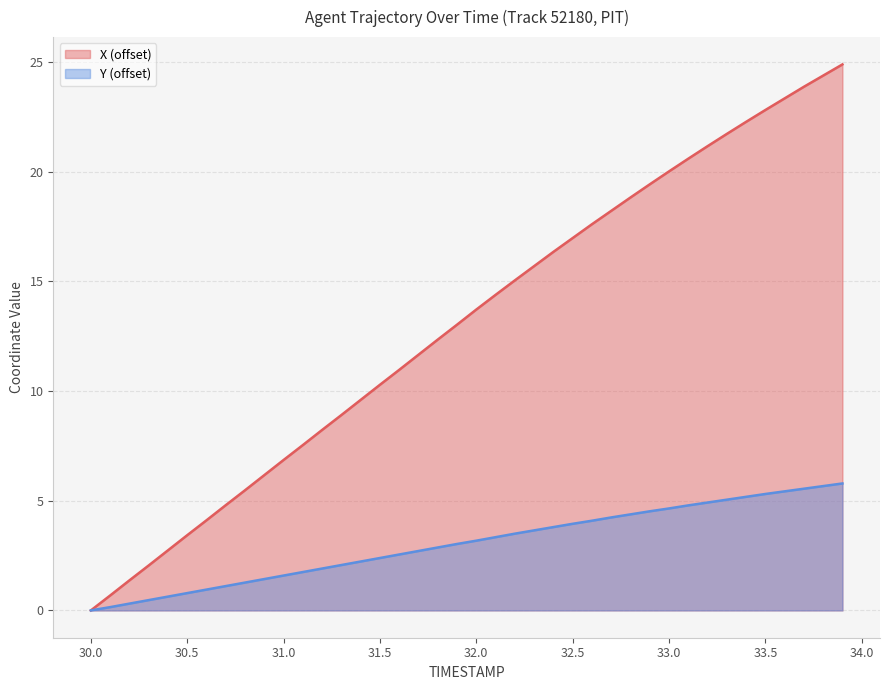

List the series in order of their overall mean, highest first.

X (offset), Y (offset)